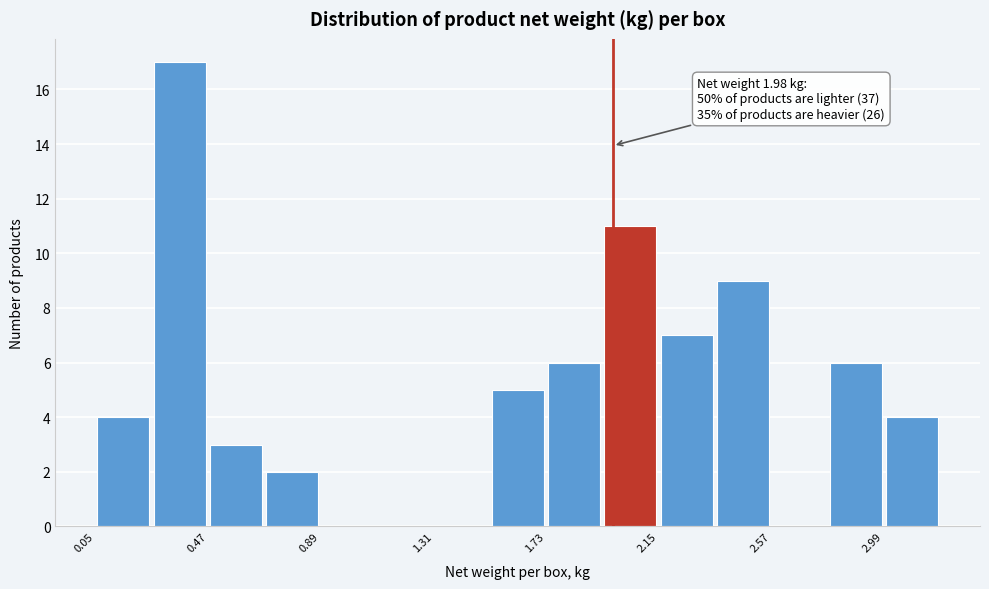

Over which range of the x-axis is the bar tallest?

0.26 to 0.47